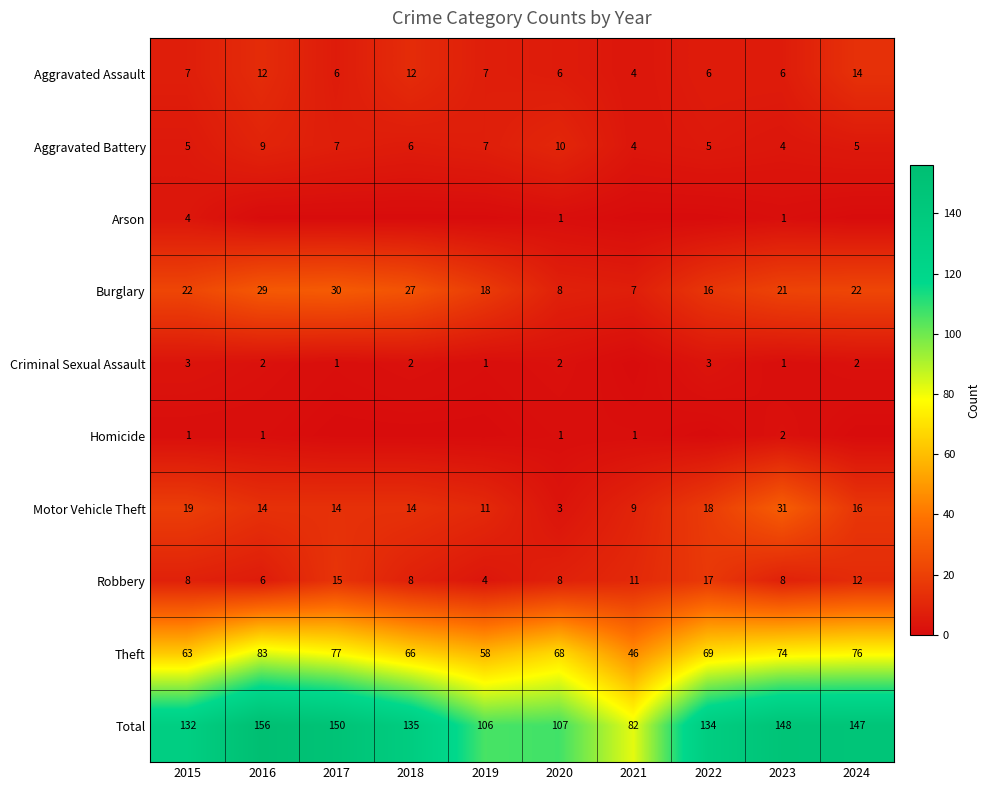

Which category has the highest value in the Robbery series?

2022